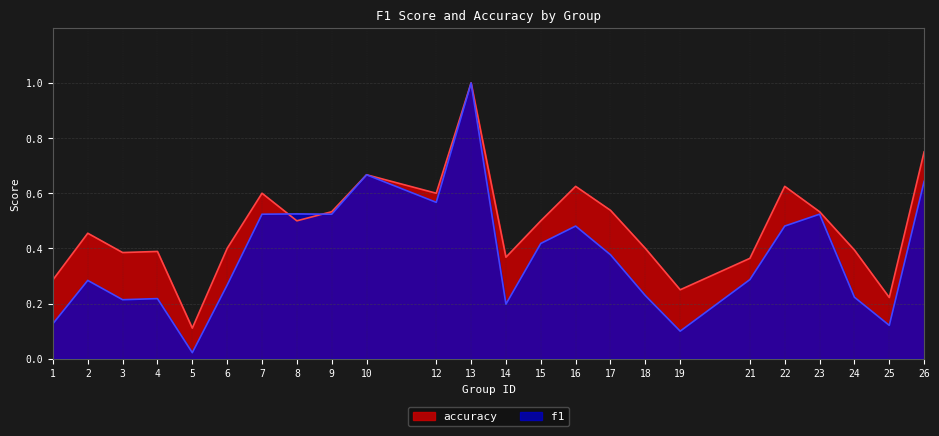

Is the value of f1 at 8 greater than the value of accuracy at 4?

Yes